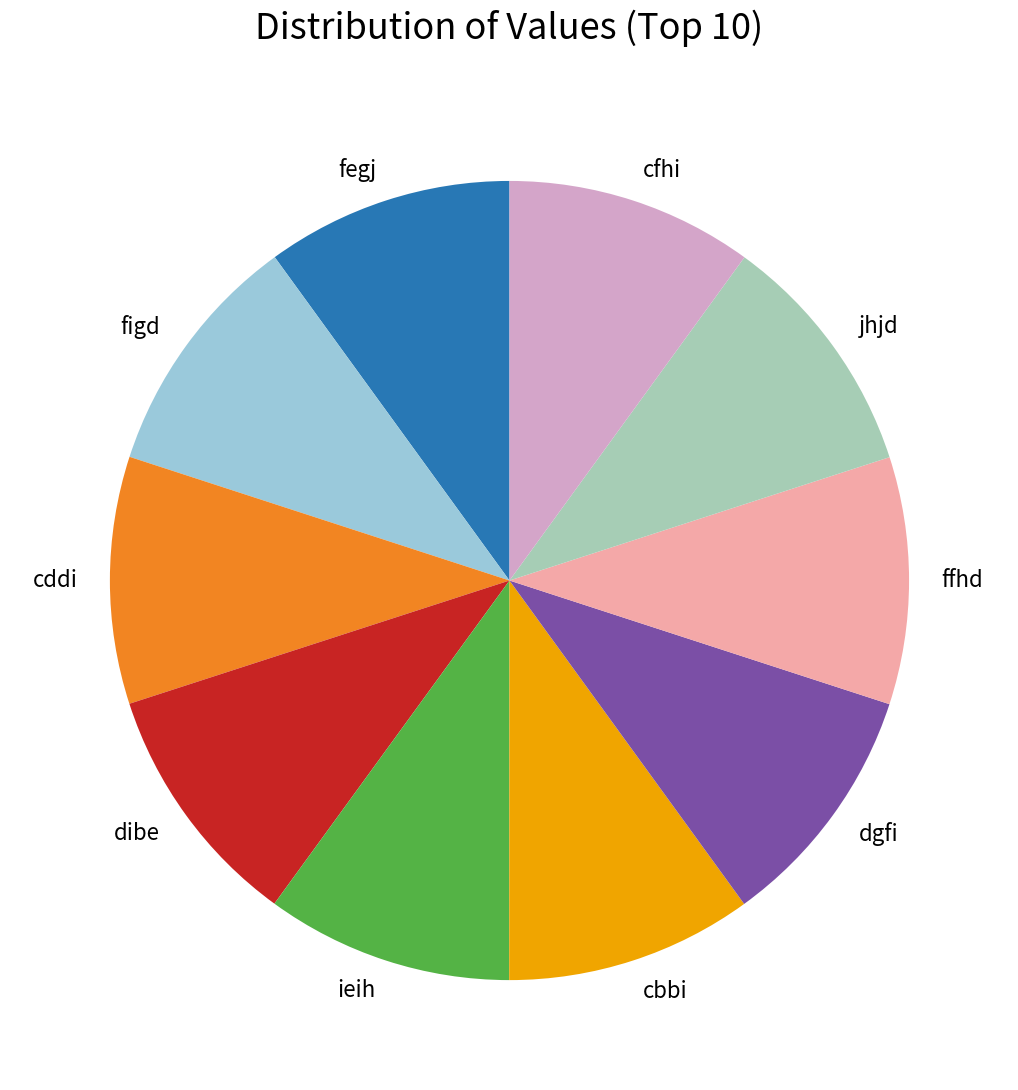

Does ieih account for over 50% of the chart?

No